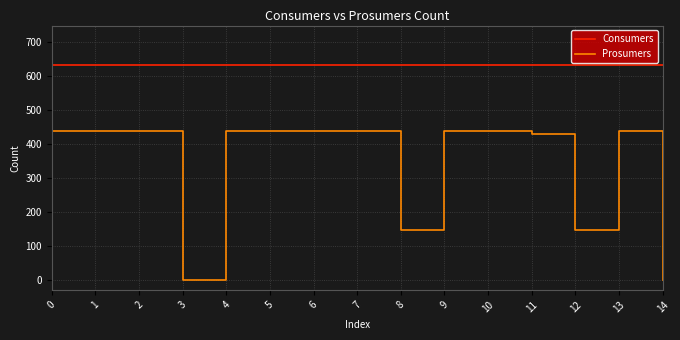

Rank the series at 4 from highest to lowest value.

Consumers, Prosumers